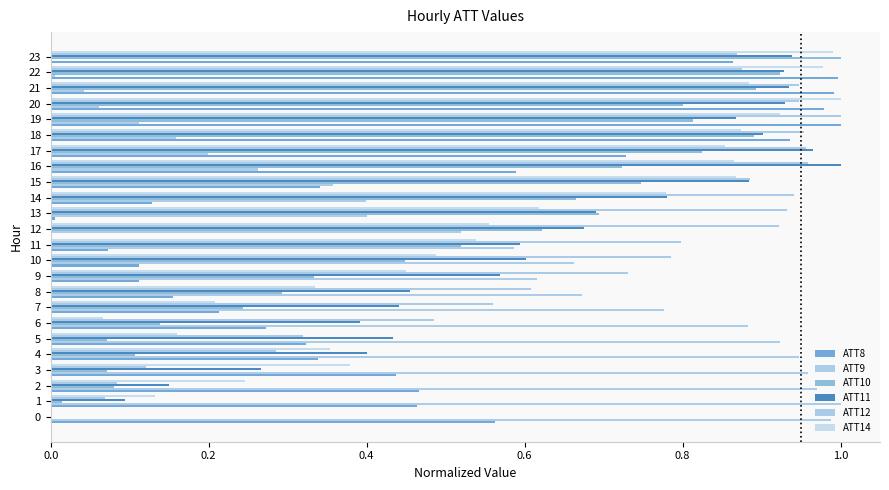

What position from the right is 1.0?

19